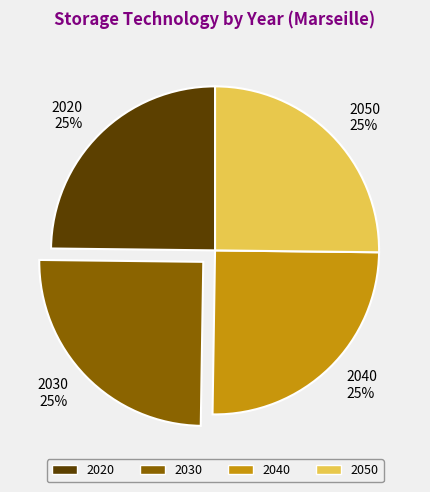

True or false: 2020 25% accounts for 37% of the total.

False